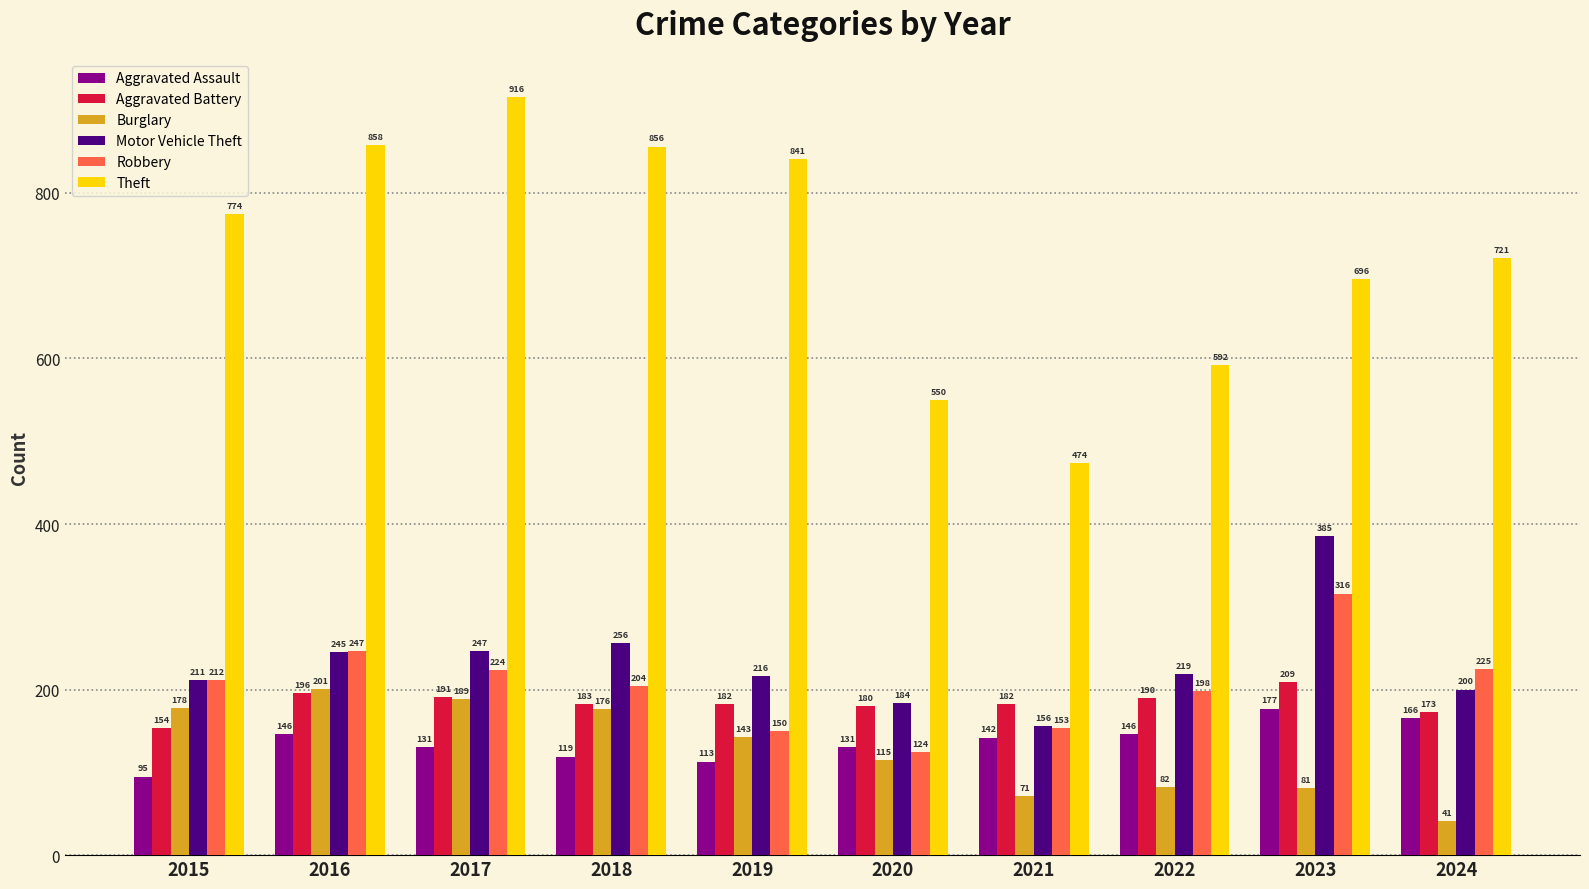

What is the value of the Aggravated Assault bar at the 3rd from the left?

131